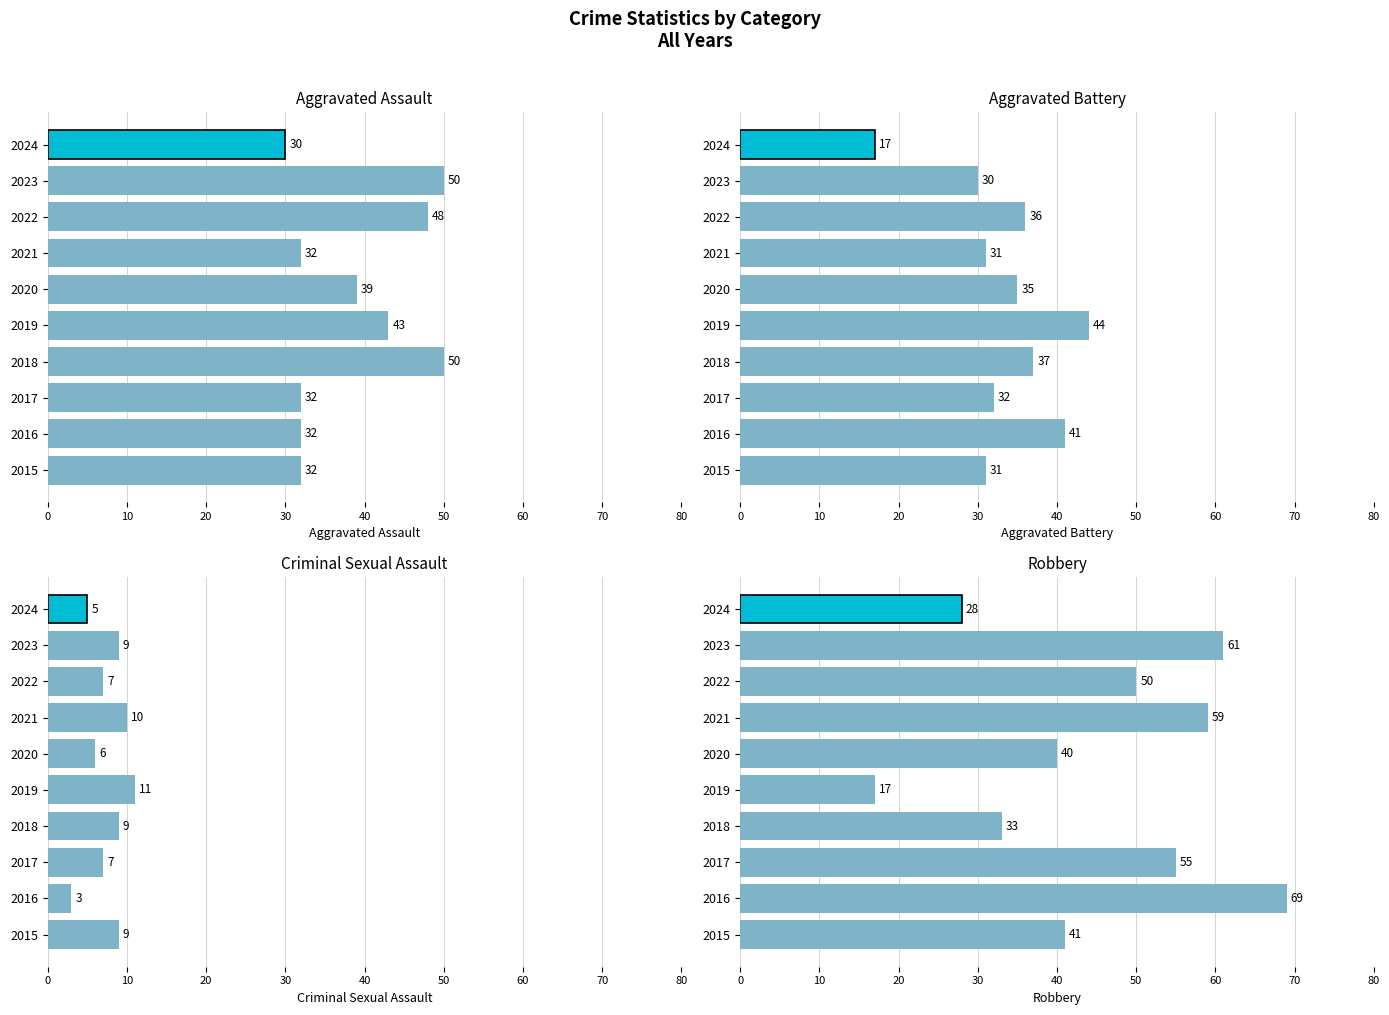

How many groups of bars are there?

10